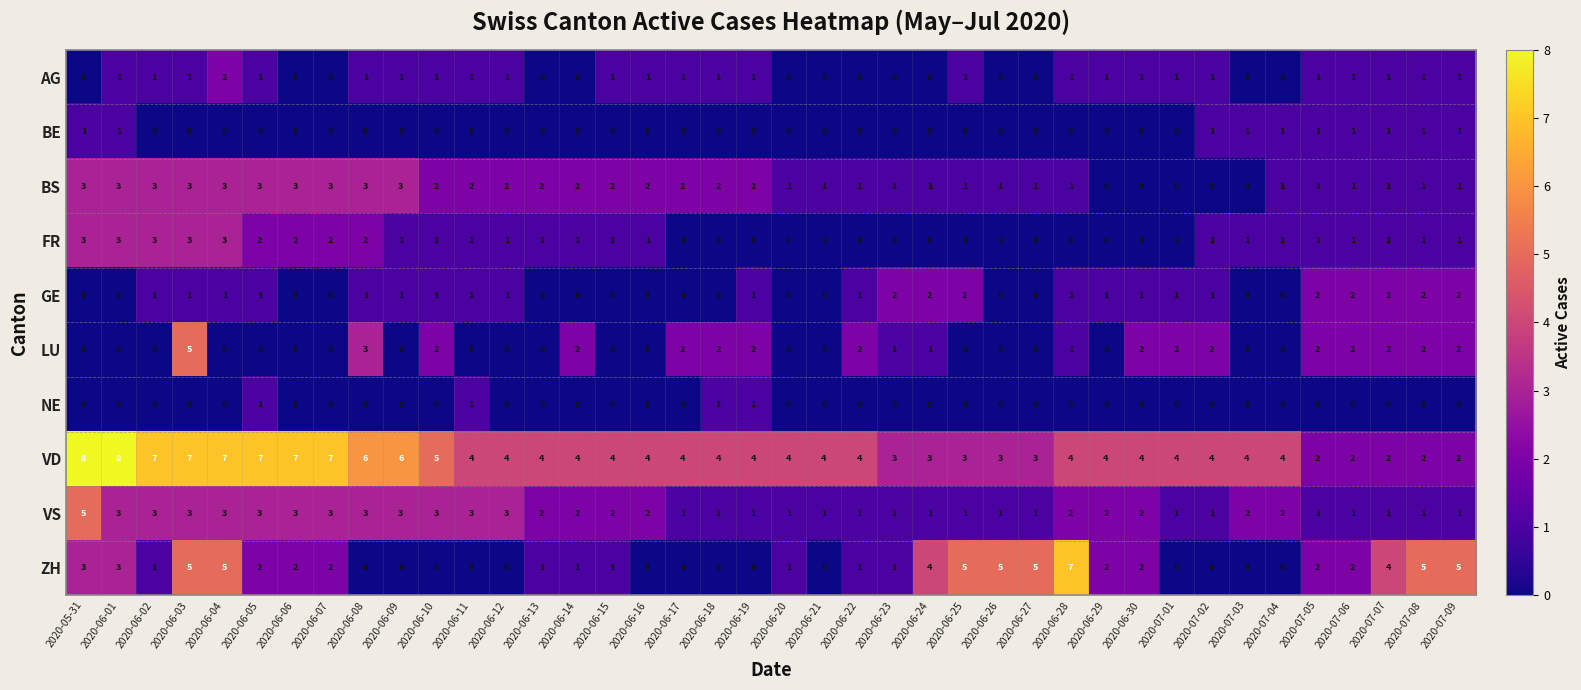

What is the greatest value displayed?

8